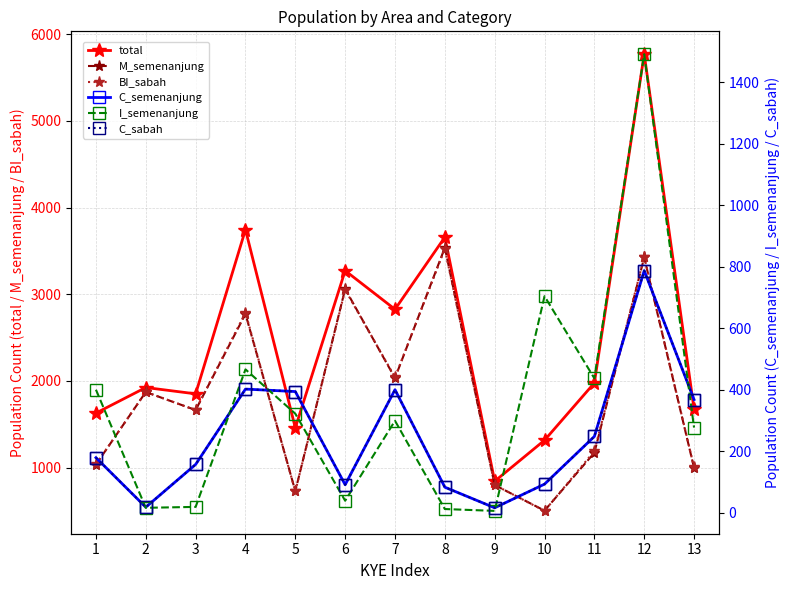

True or false: I_semenanjung has more than 1 points higher than both neighbors.

True